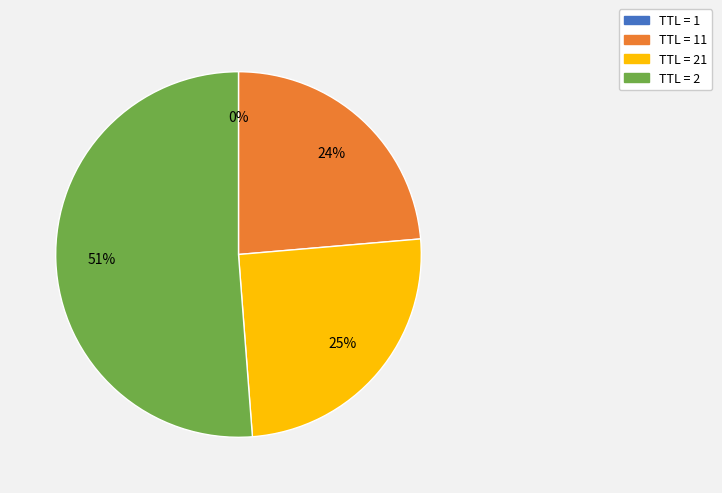

To the nearest percent, what is the difference between the largest and smallest slice percentages?

51%